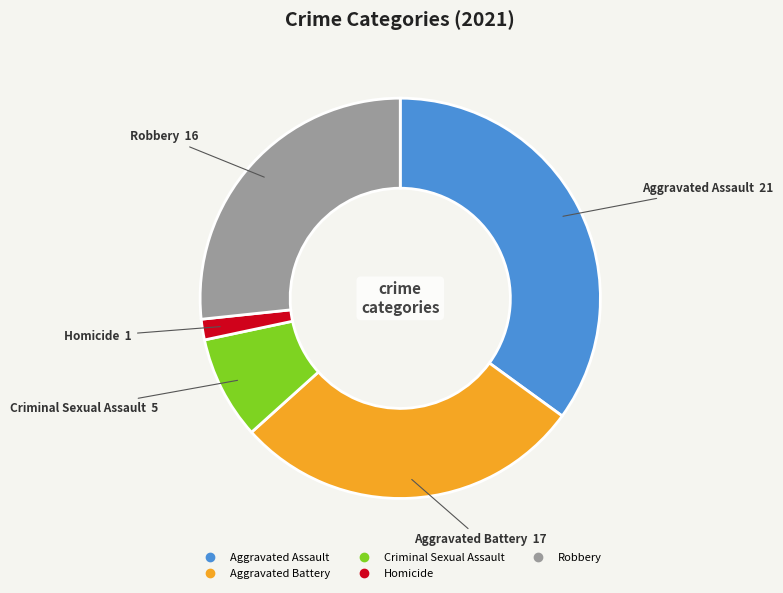

How many segments does this pie chart have?

5